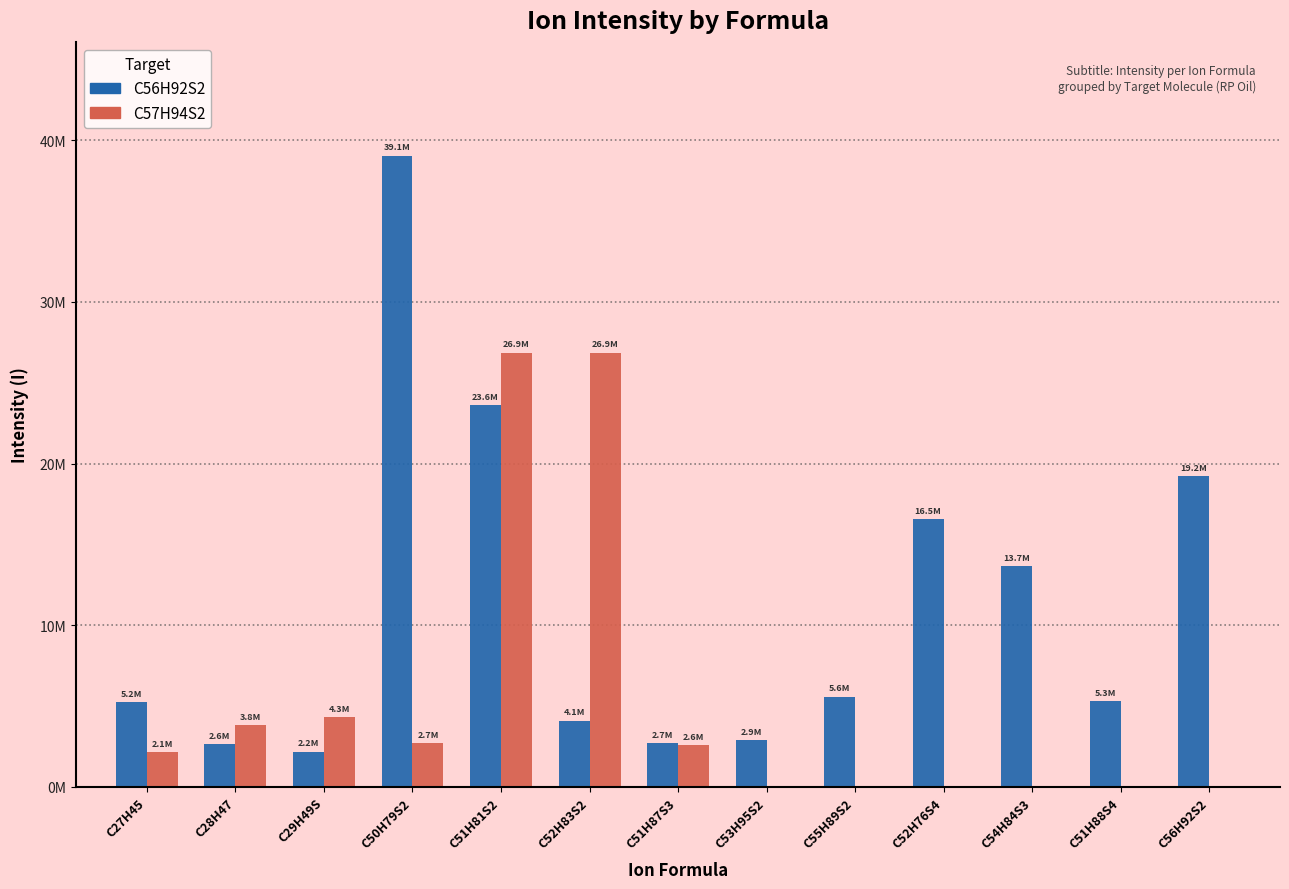

What is the approximate value of C56H92S2 at C51H87S3, to the nearest 10?

2711880